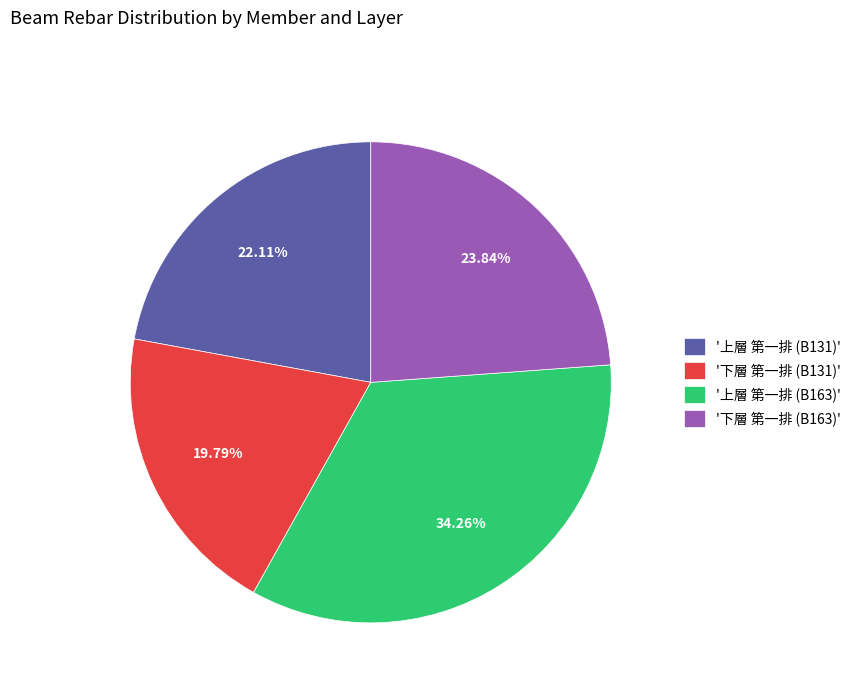

How many segments does this pie chart have?

4